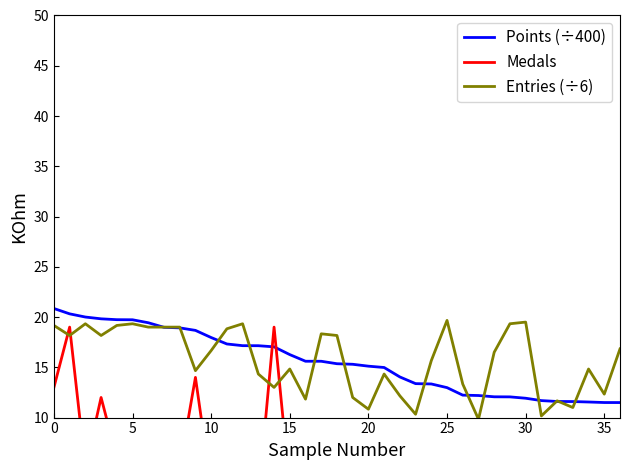

At which label does Entries (÷6) reach its peak?

25